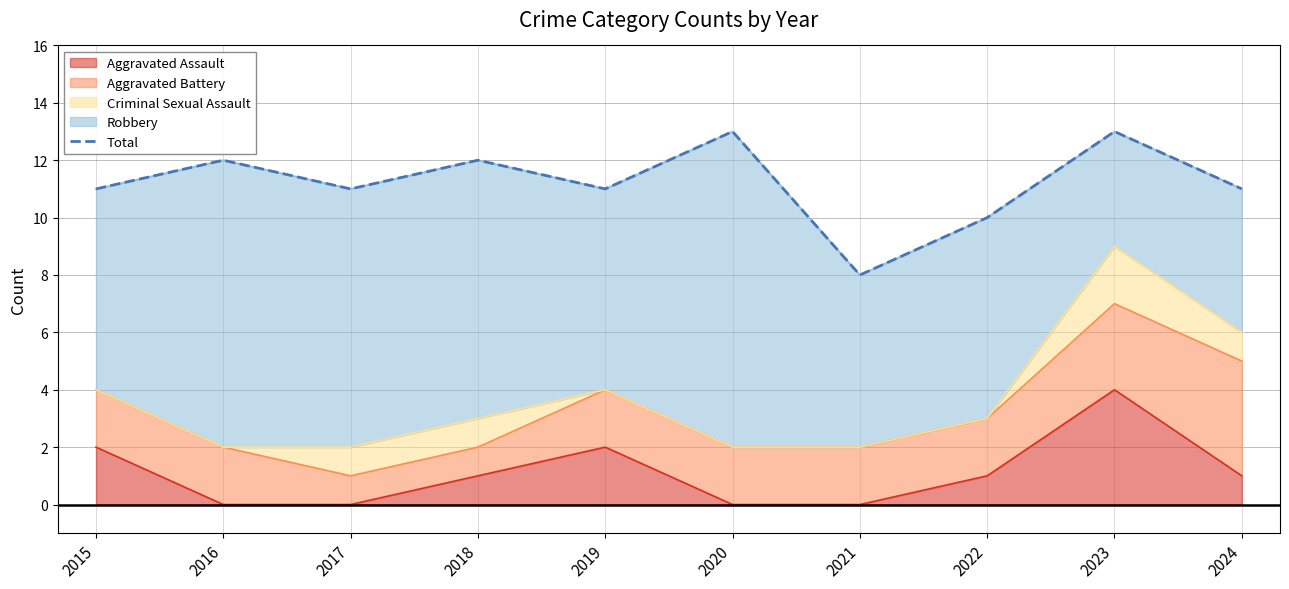

The chart shows a value of 15 at 2024. True or false?

False